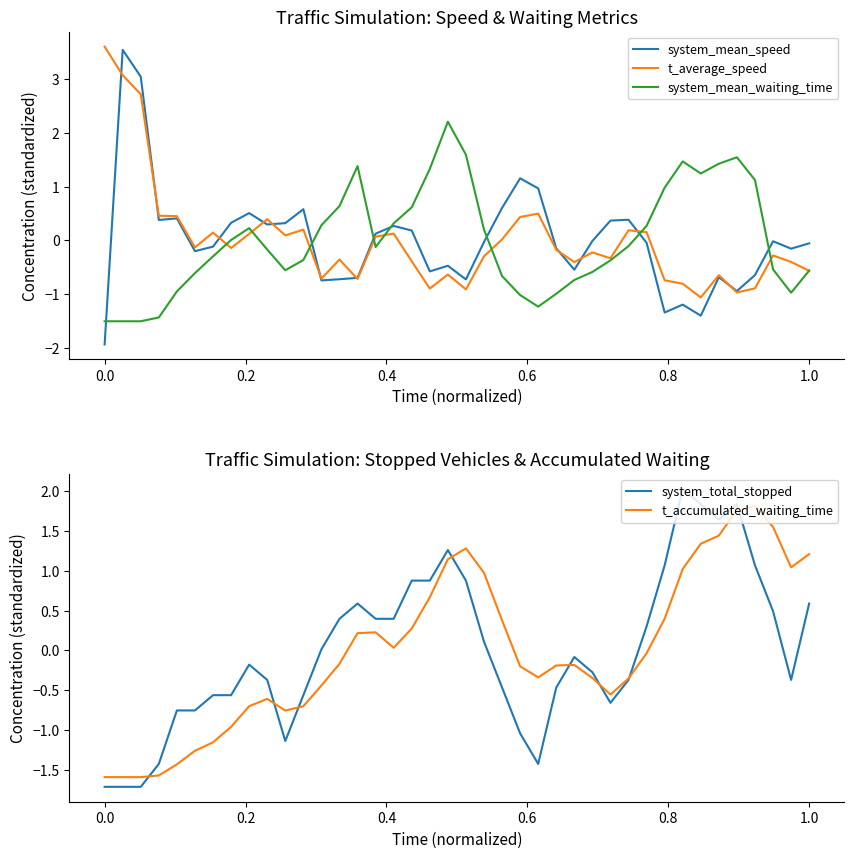

The system_total_stopped series shows 0.6 at 1.0. True or false?

True